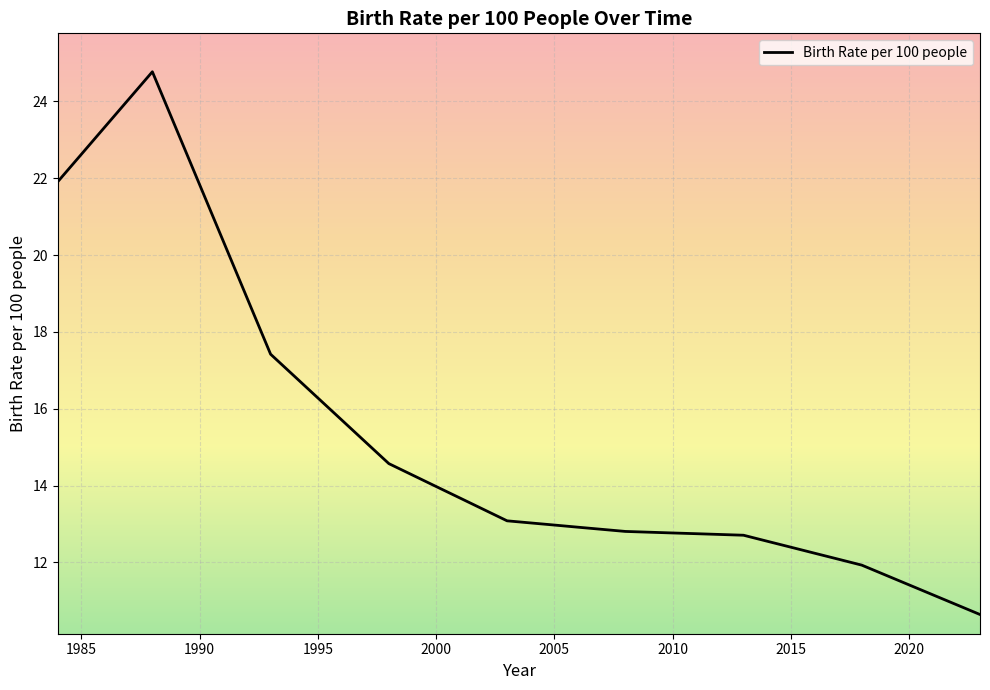

What is the greatest value displayed?

24.8